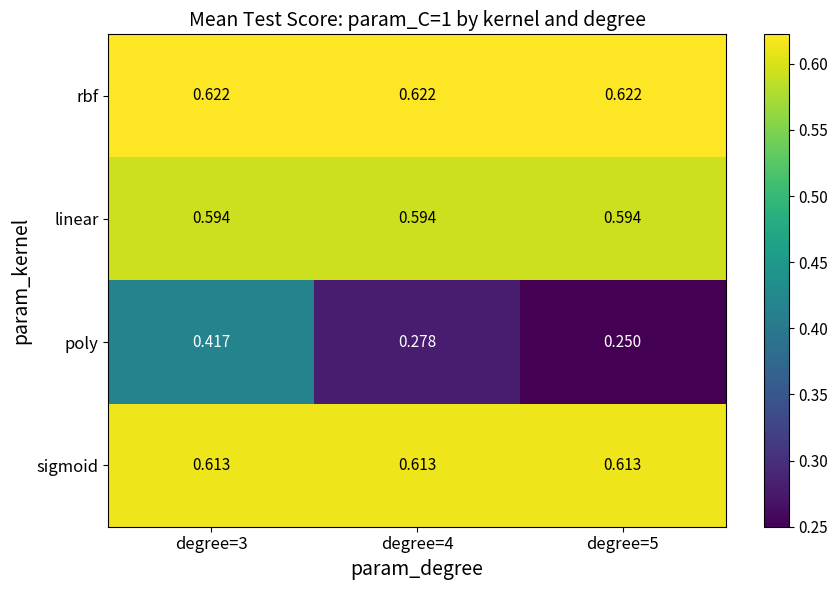

Which series has the largest total across all categories?

rbf